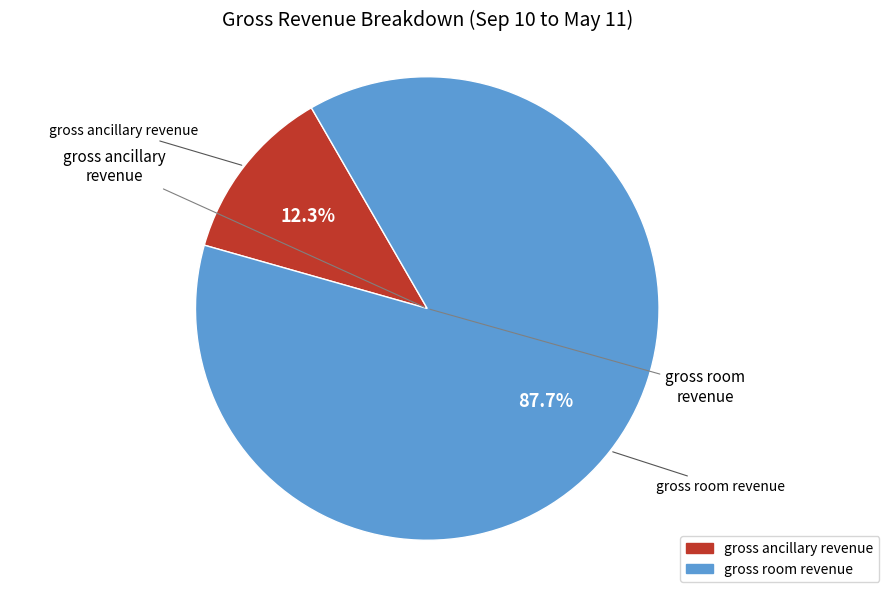

To the nearest percent, what percentage of the pie is gross ancillary revenue?

12%